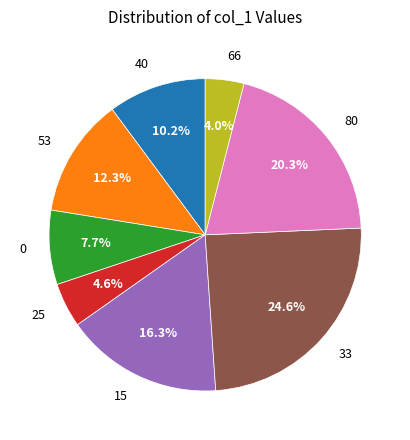

Is it true that 33 is 25% of the pie?

True